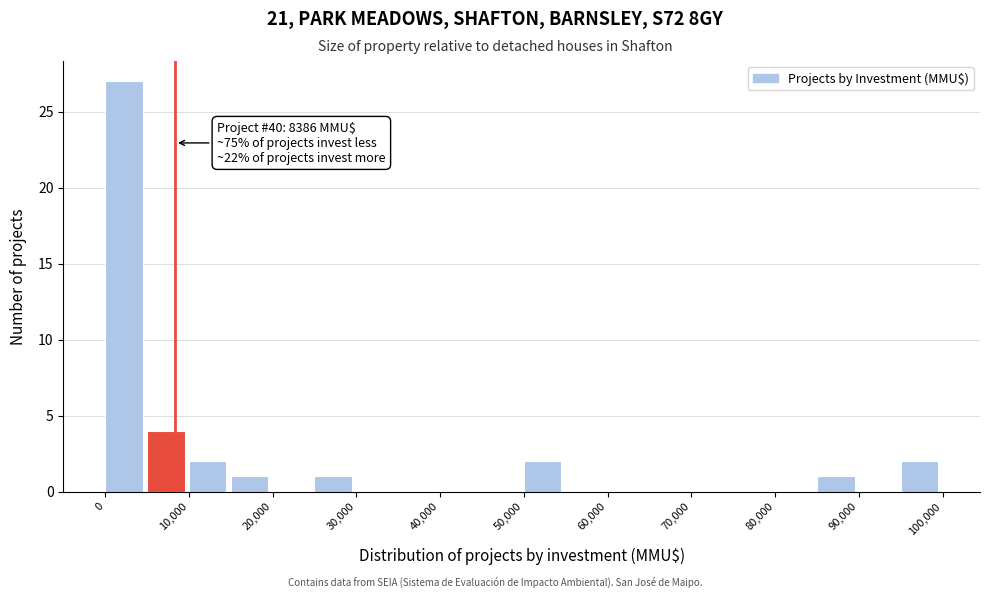

Which range on the x-axis has the tallest bar?

0 to 5000